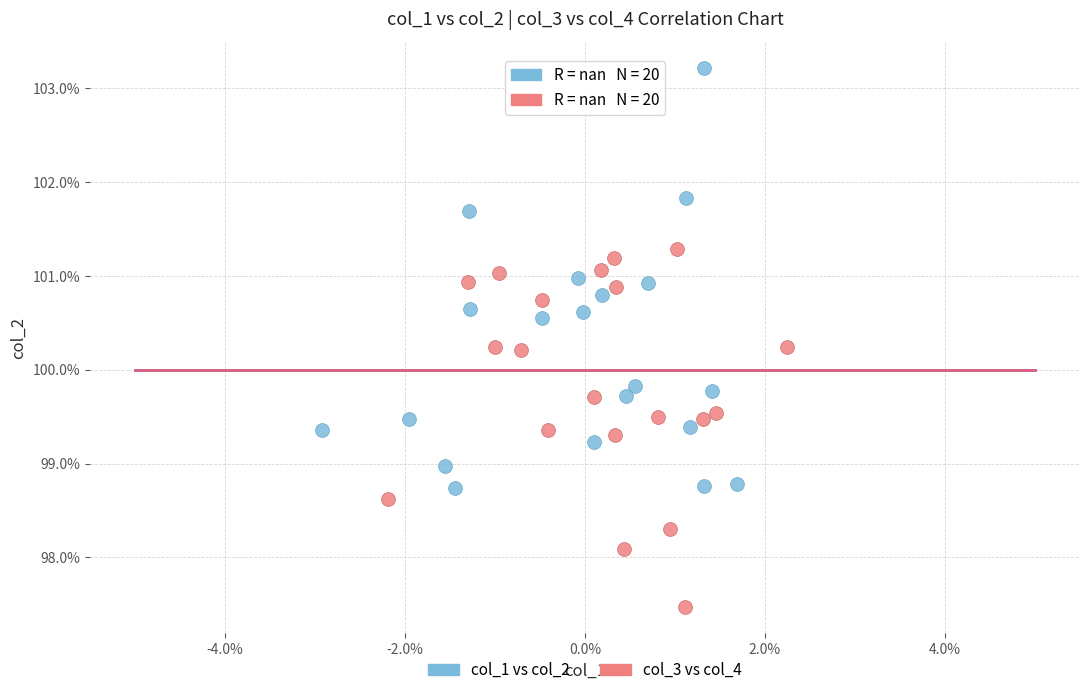

What are all the series names shown in the legend?

col_1 vs col_2, col_3 vs col_4